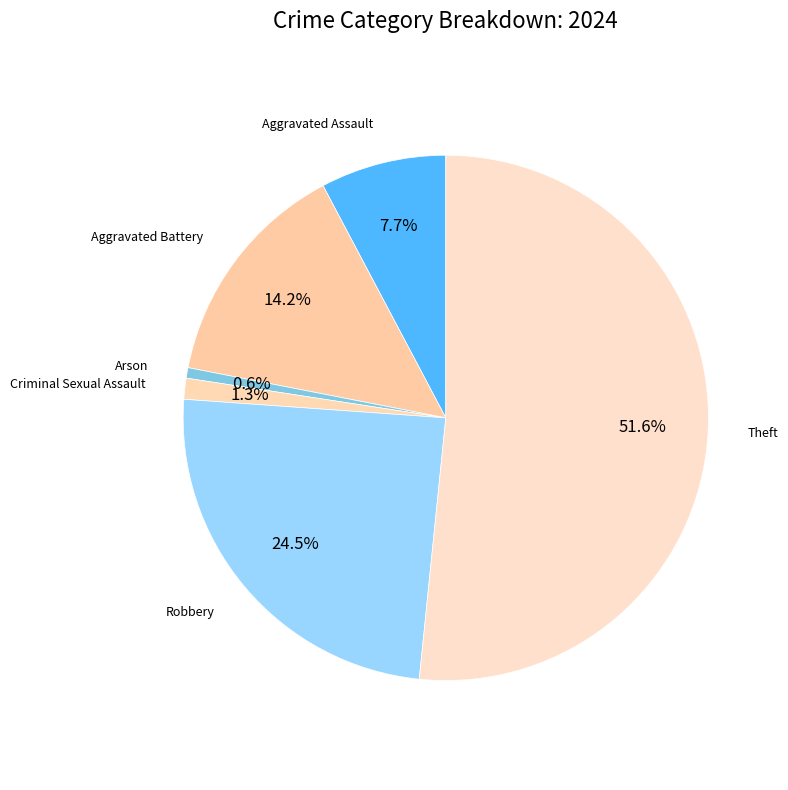

How many slices are in this pie chart?

6